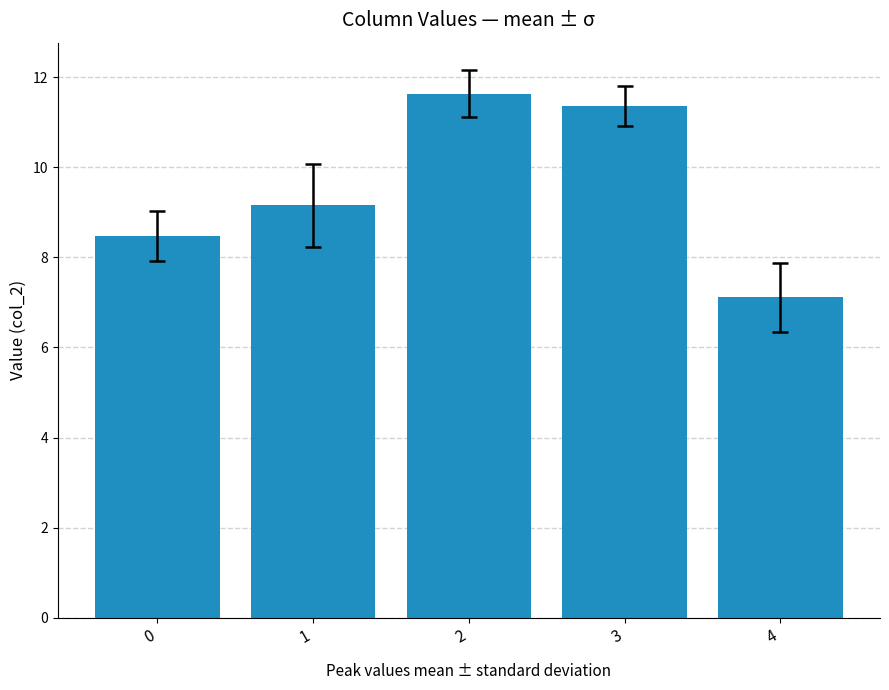

List the labels in order of value, largest first.

2, 3, 1, 0, 4